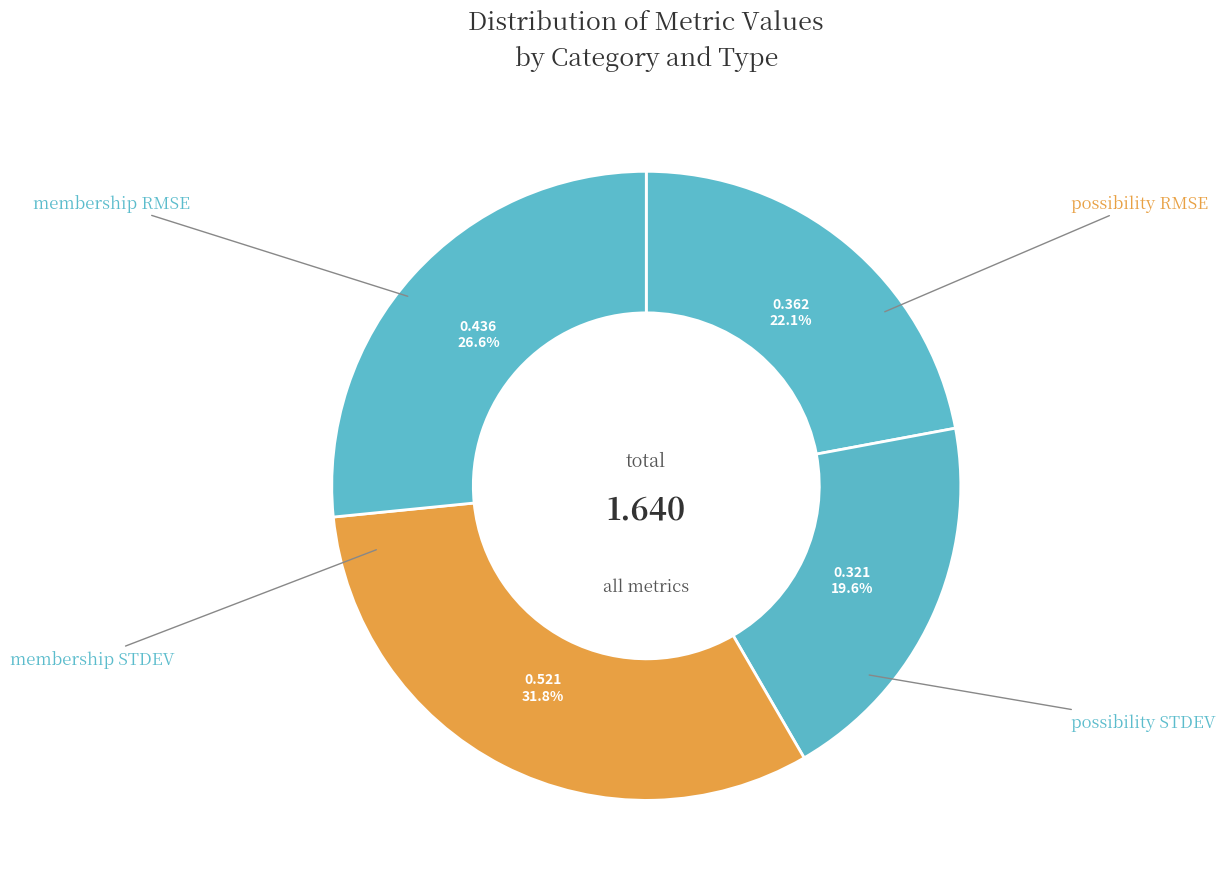

How many segments does this pie chart have?

4